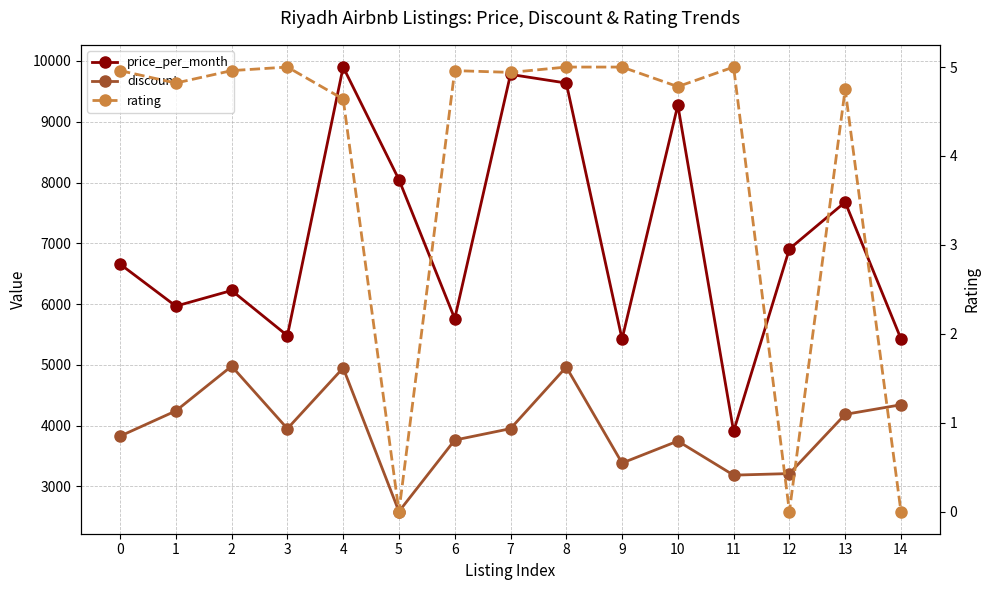

True or false: rating has more than 0 interior local peaks.

True